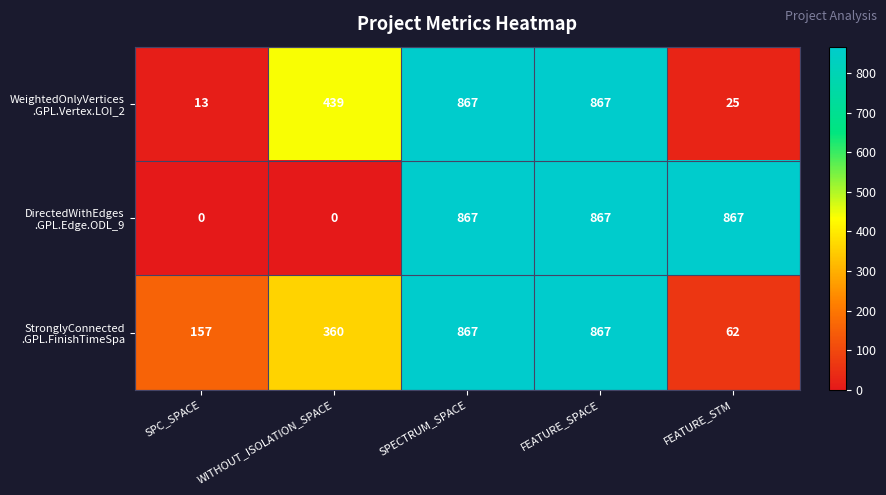

What is the difference between the highest and lowest values at SPC_SPACE?

157